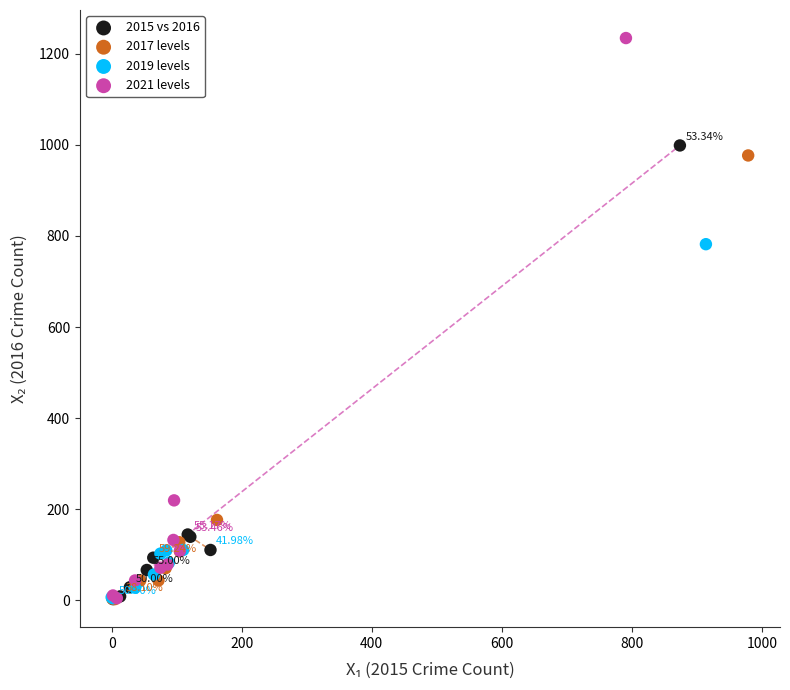

Which series has the largest Y range (max minus min)?

2021 levels